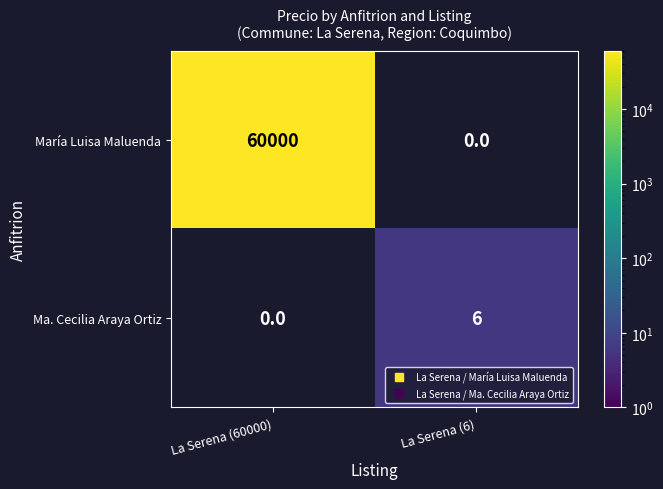

What is the total value across all series at La Serena (60000)?

60000